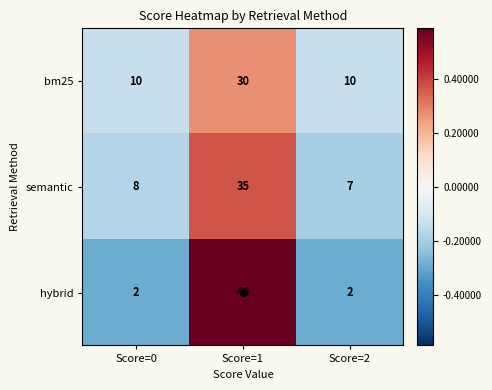

Between Score=1 and Score=2, which series saw the biggest shift?

hybrid